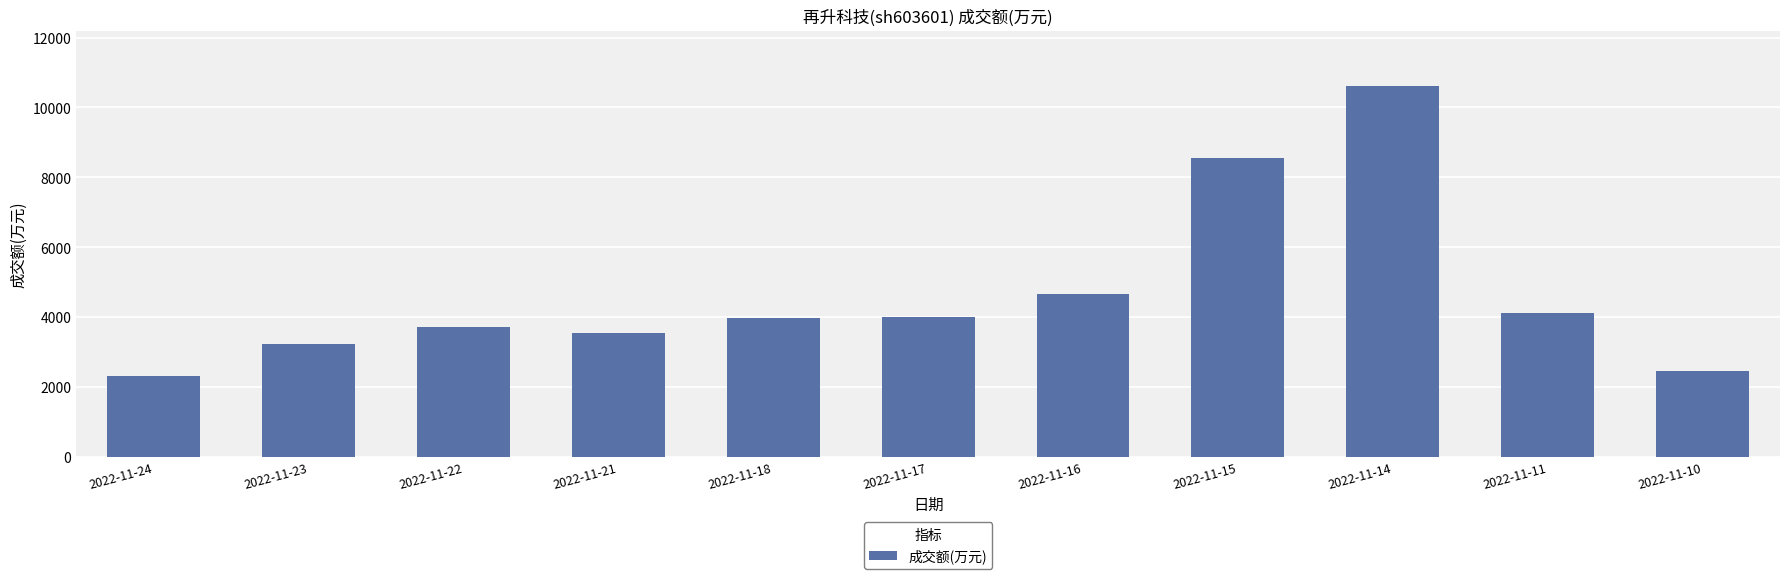

What is the value of the 5th bar from the left?

3962